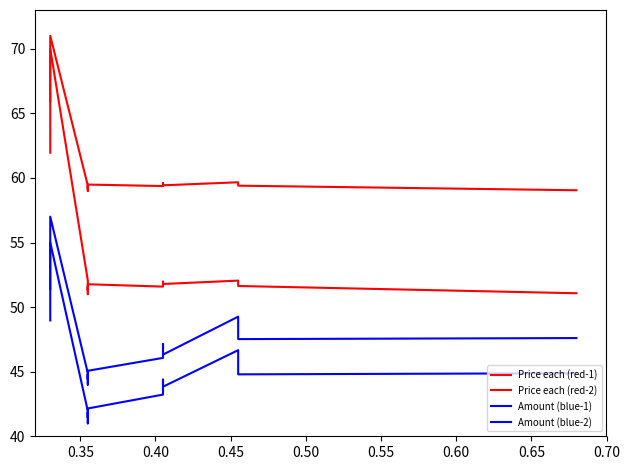

At how many categories does at least one series exceed 43?

20